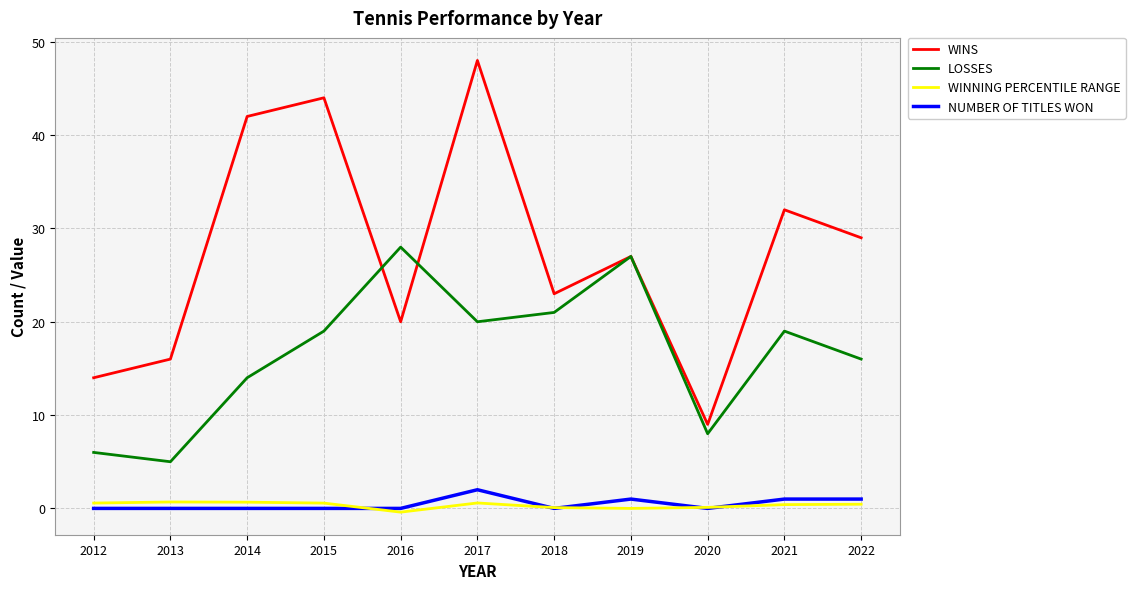

True or false: WINNING PERCENTILE RANGE and LOSSES cross at least once.

False